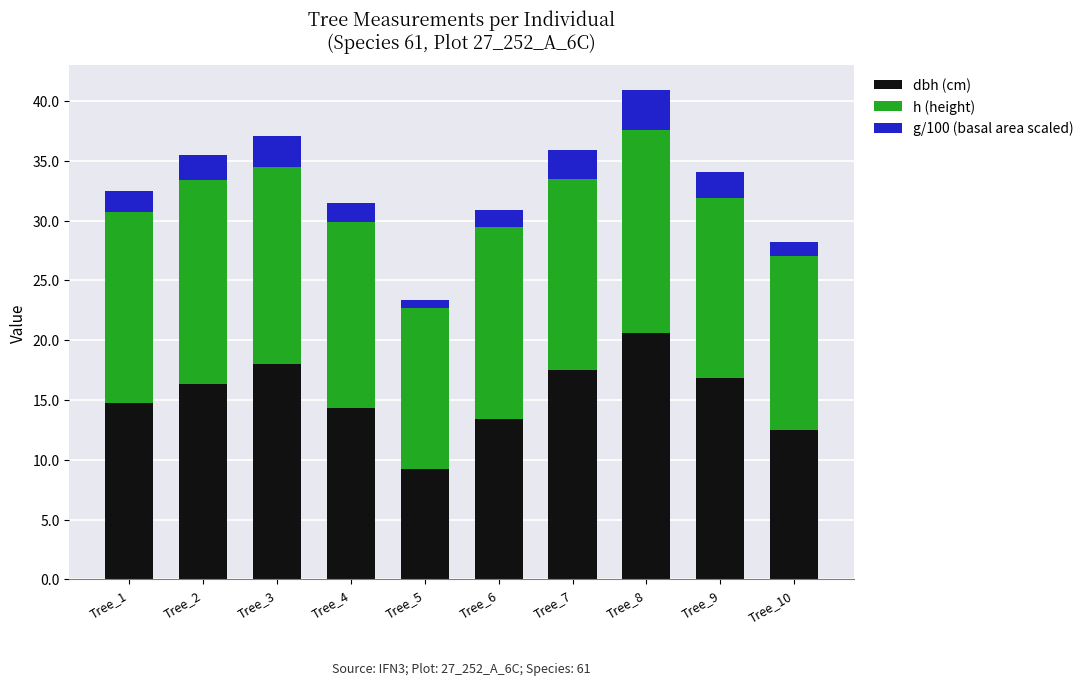

The value of dbh (cm) at Tree_9 is 24.2. True or false?

False